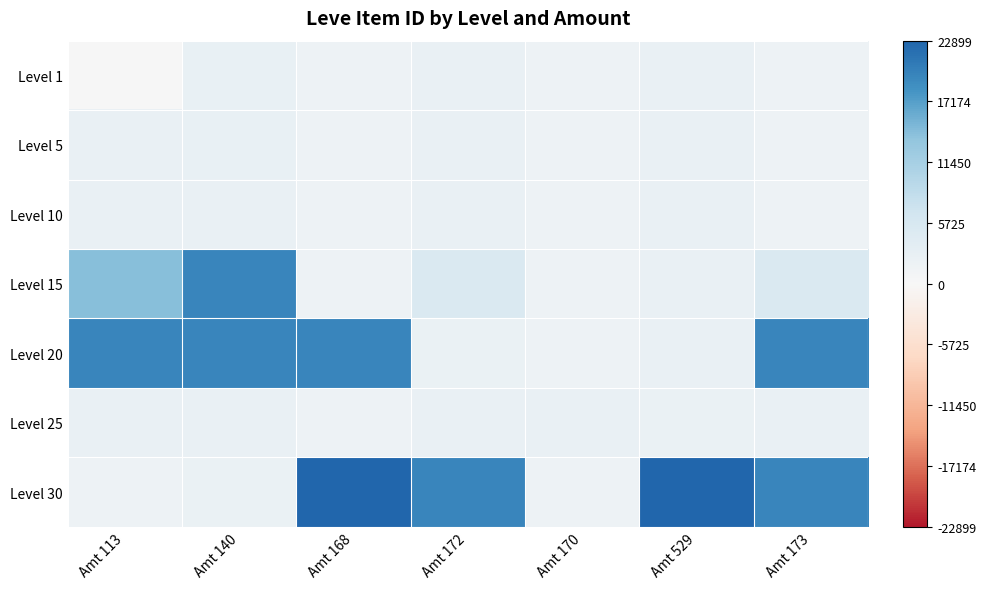

Reading left to right, transcribe all the data shown in this chart.

Level 1: Amt 113=1	Amt 140=2507	Amt 168=1648	Amt 172=2392	Amt 170=1684	Amt 529=2419	Amt 173=1753
Level 5: Amt 113=2417	Amt 140=2507	Amt 168=1648	Amt 172=2392	Amt 170=1684	Amt 529=2419	Amt 173=1753
Level 10: Amt 113=2342	Amt 140=2342	Amt 168=1684	Amt 172=2393	Amt 170=1684	Amt 529=2419	Amt 173=1753
Level 15: Amt 113=14149	Amt 140=19542	Amt 168=1686	Amt 172=5092	Amt 170=1686	Amt 529=2419	Amt 173=5092
Level 20: Amt 113=19535	Amt 140=19535	Amt 168=19538	Amt 172=2318	Amt 170=1694	Amt 529=2419	Amt 173=19546
Level 25: Amt 113=2397	Amt 140=2485	Amt 168=1625	Amt 172=2421	Amt 170=2350	Amt 529=2320	Amt 173=2485
Level 30: Amt 113=1633	Amt 140=2321	Amt 168=22899	Amt 172=19514	Amt 170=1633	Amt 529=22899	Amt 173=19514